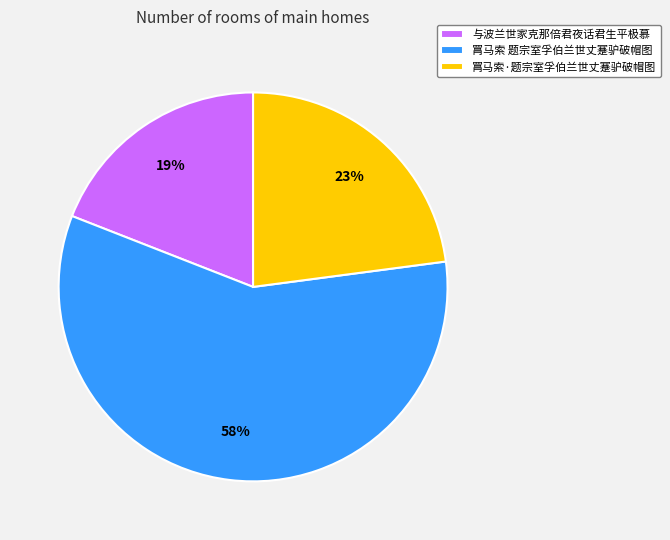

To the nearest percent, what portion does 罥马索·题宗室孚伯兰世丈蹇驴破帽图 represent?

23%